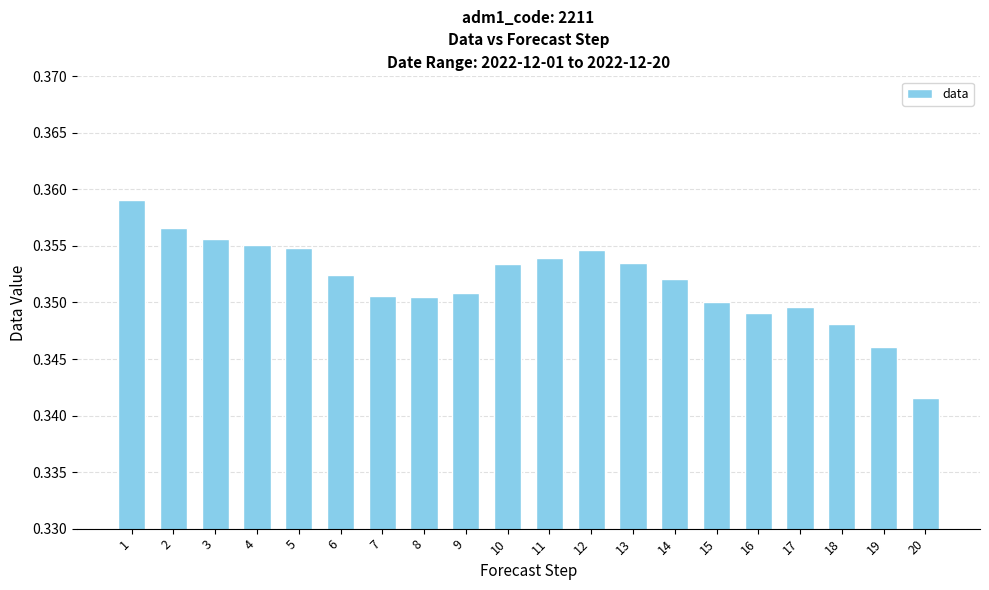

Where is the data nearest to the value 0?

20